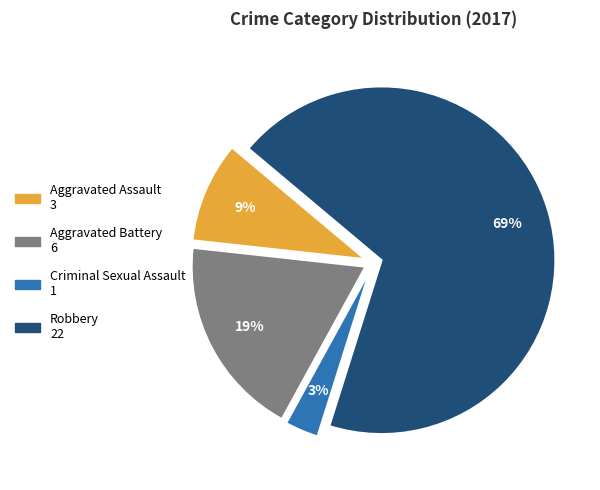

True or false: Criminal Sexual Assault accounts for 3% of the total.

True